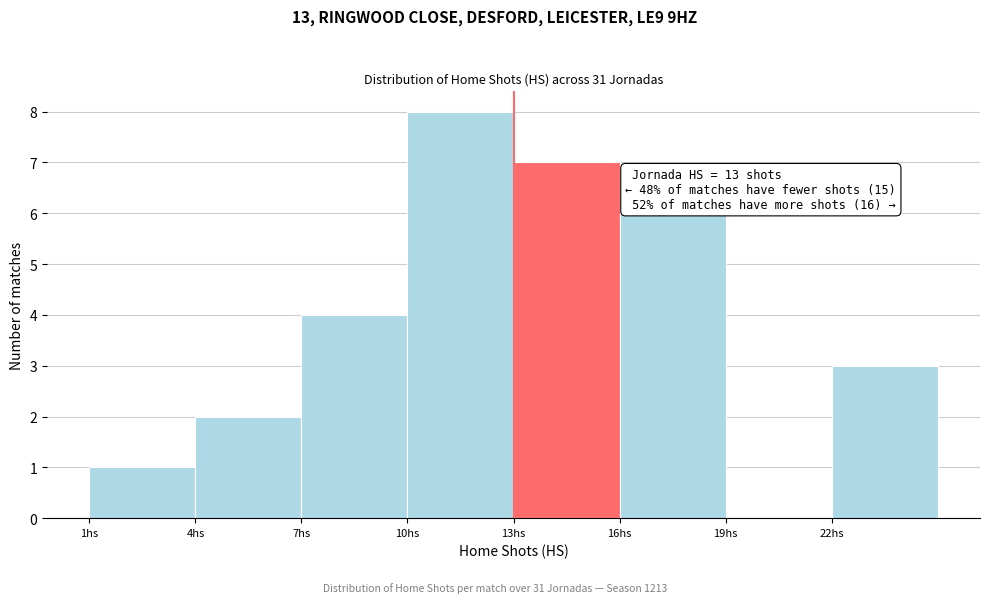

Which range on the x-axis has the tallest bar?

10 to 13